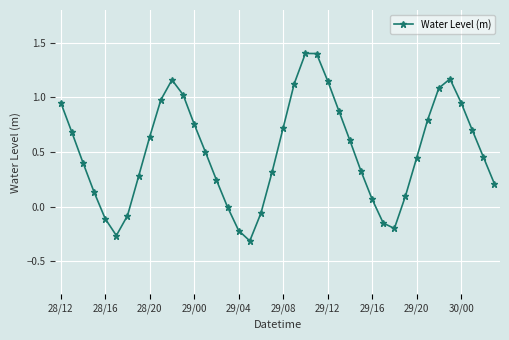

What is the maximum value shown in the chart?

1.4